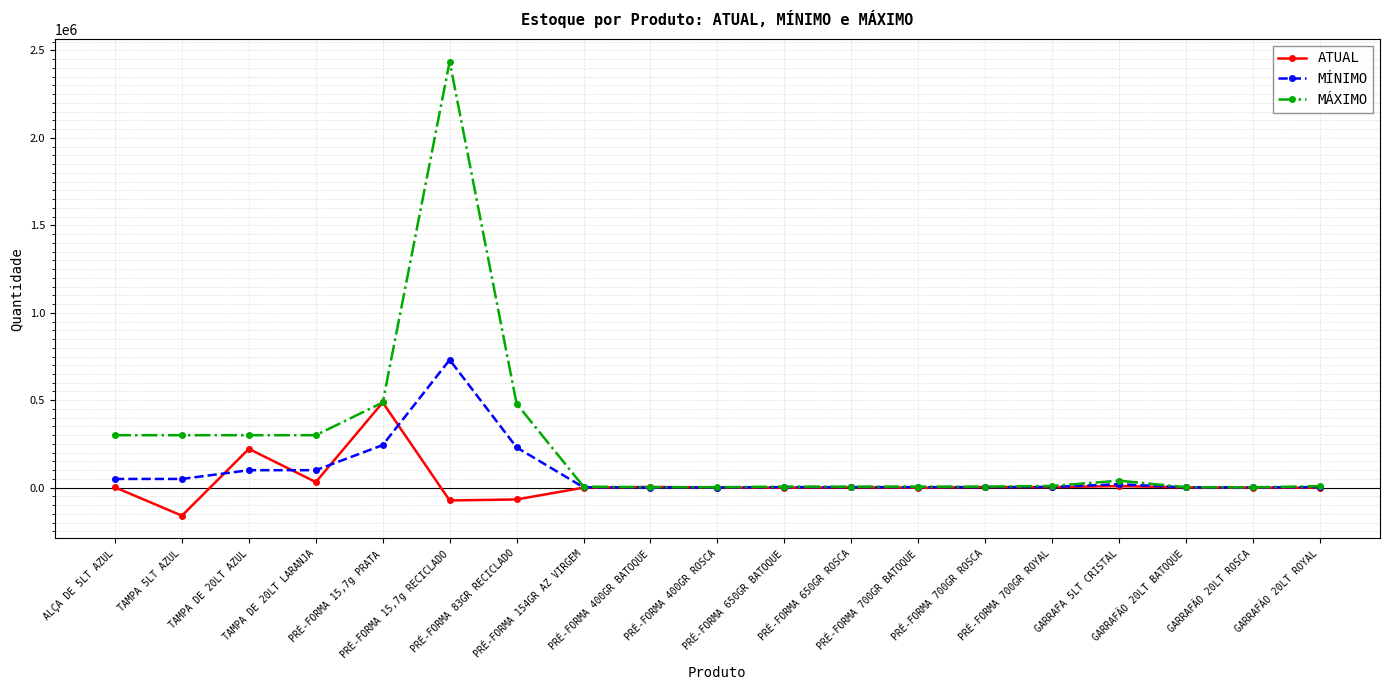

What is the label of the 14th point from the right?

PRÉ-FORMA 15,7g RECICLADO